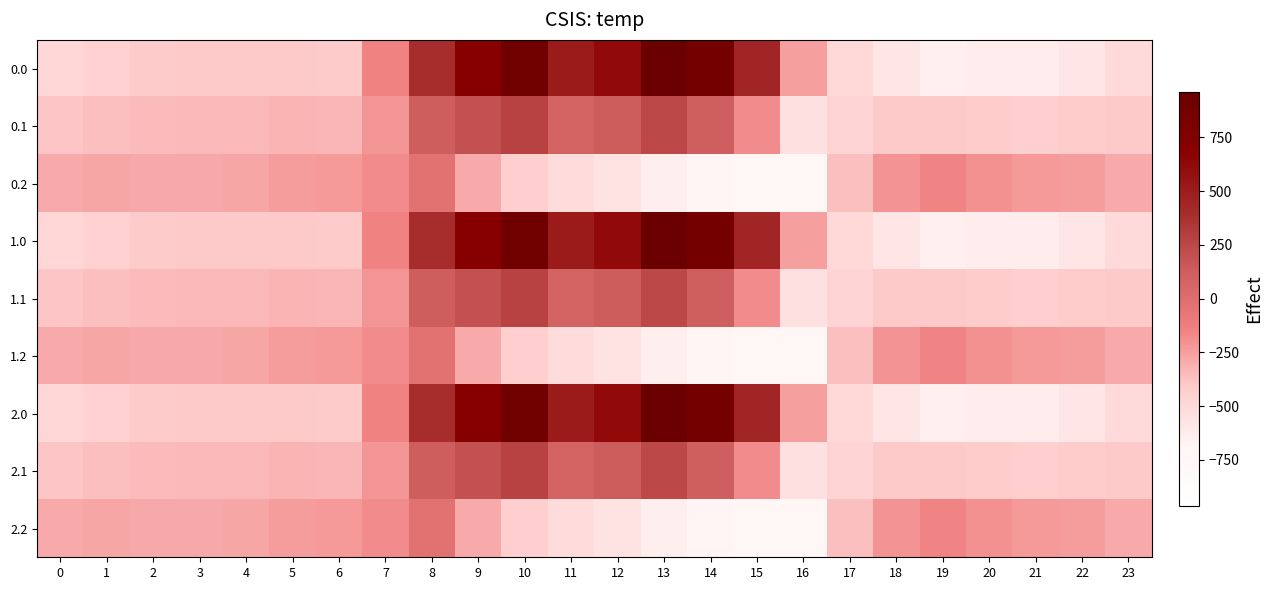

At which category is the sum across all series the highest?

10